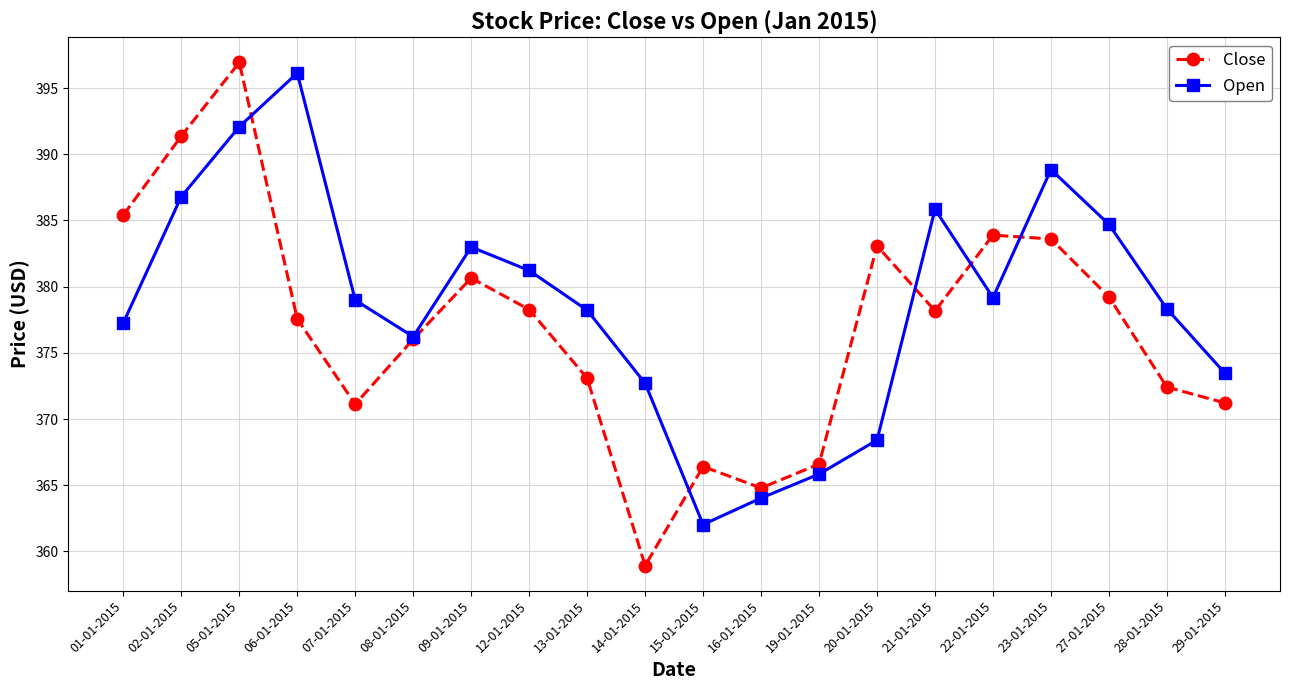

What is the difference between the maximum and minimum values in the Close series?

38.0